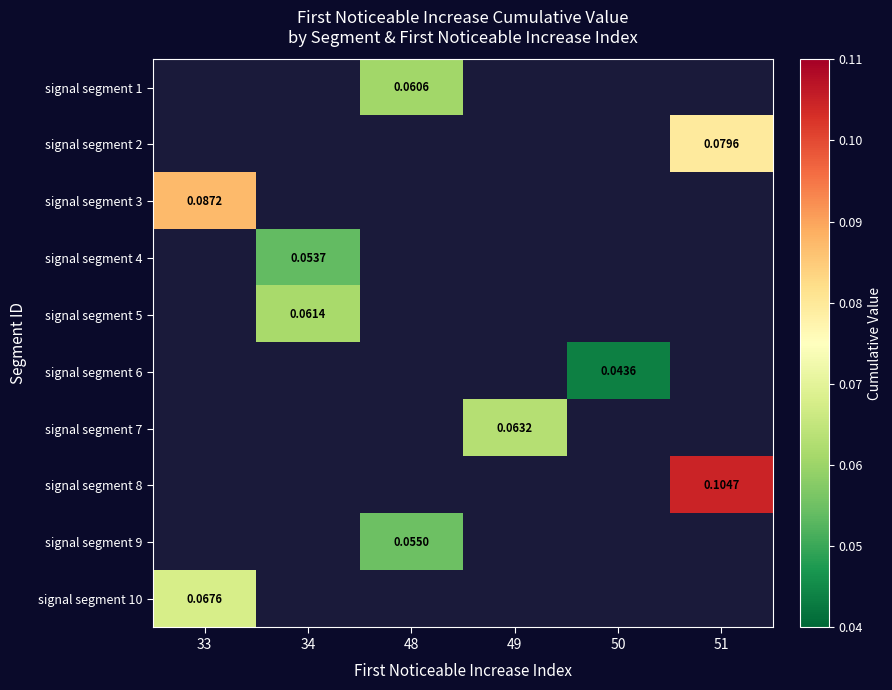

What is the maximum value shown in the chart?

0.1